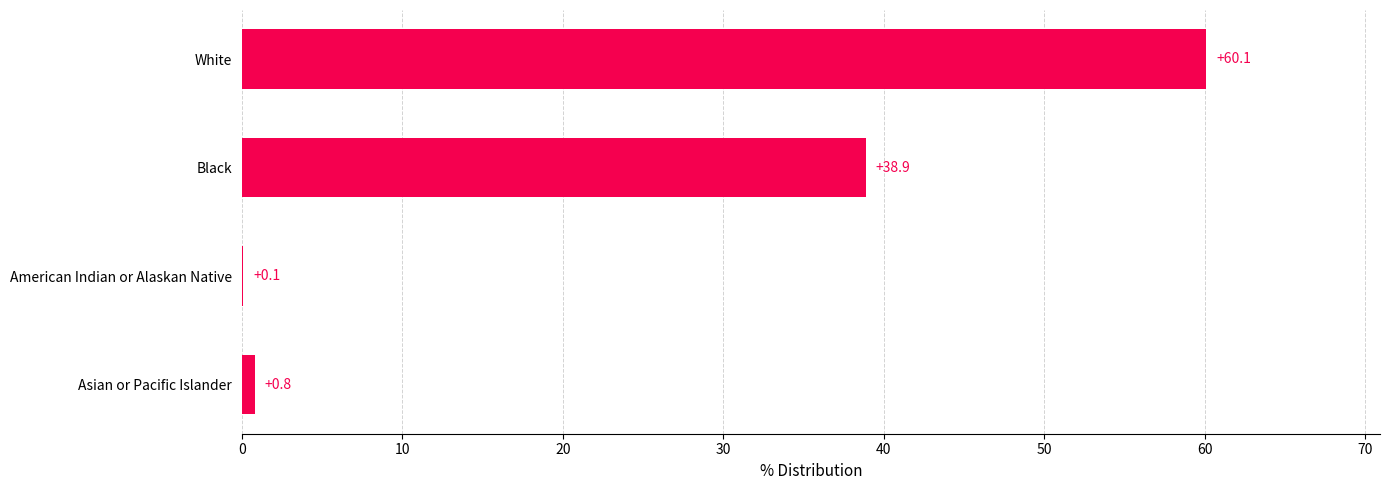

Does the chart contain stacked bars?

No